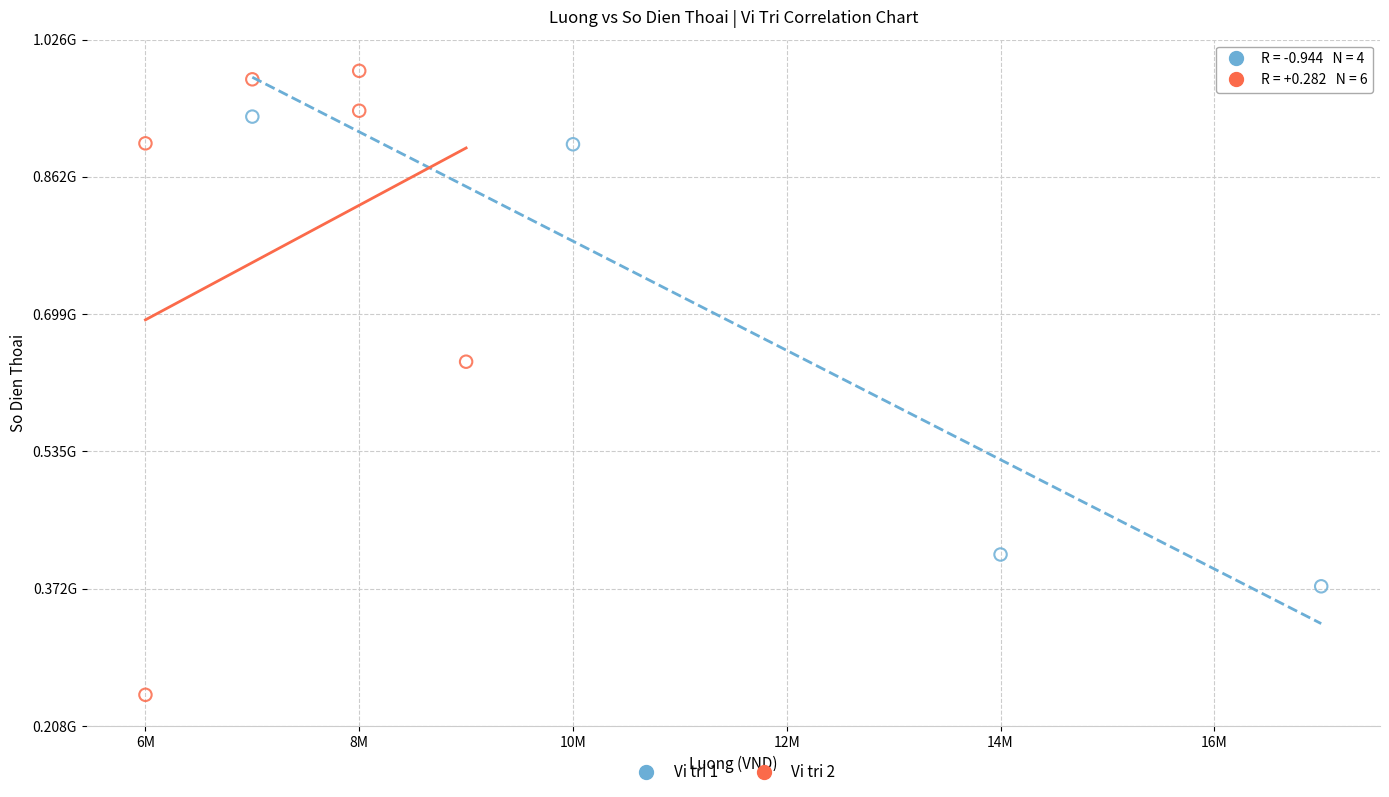

What are all the series names shown in the legend?

Vi tri 1, Vi tri 2